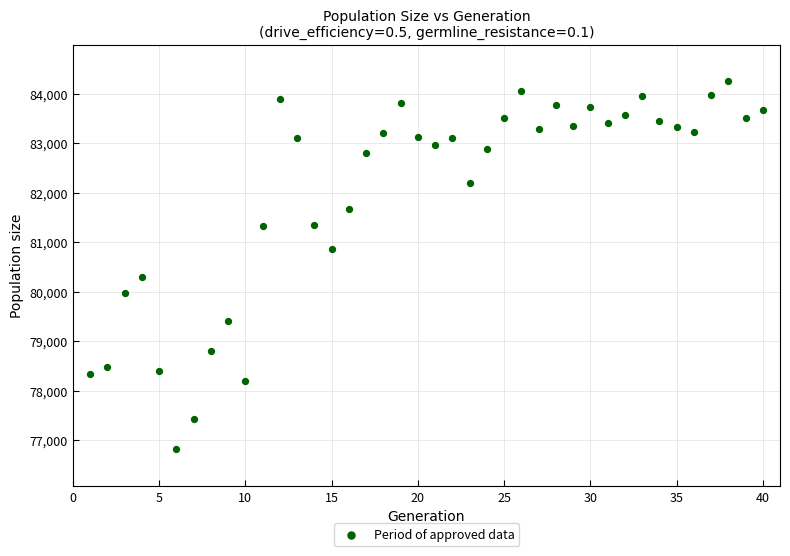

What Y value in the scatter plot is closest to 80532?

80289